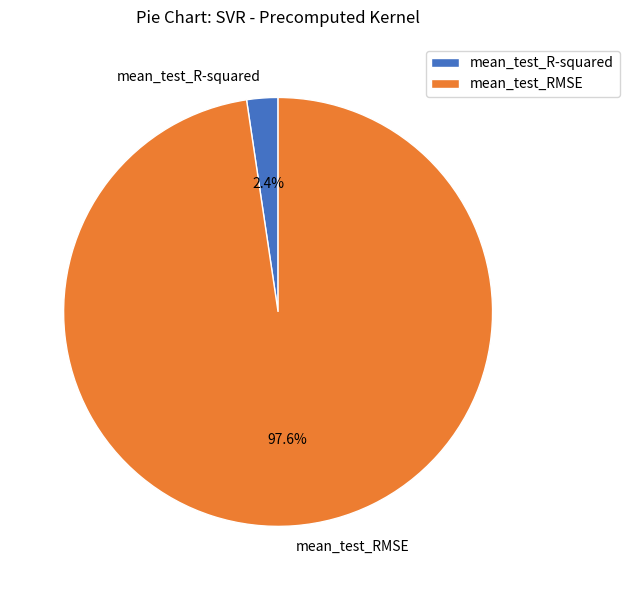

Between mean_test_R-squared and mean_test_RMSE, which is larger?

mean_test_RMSE